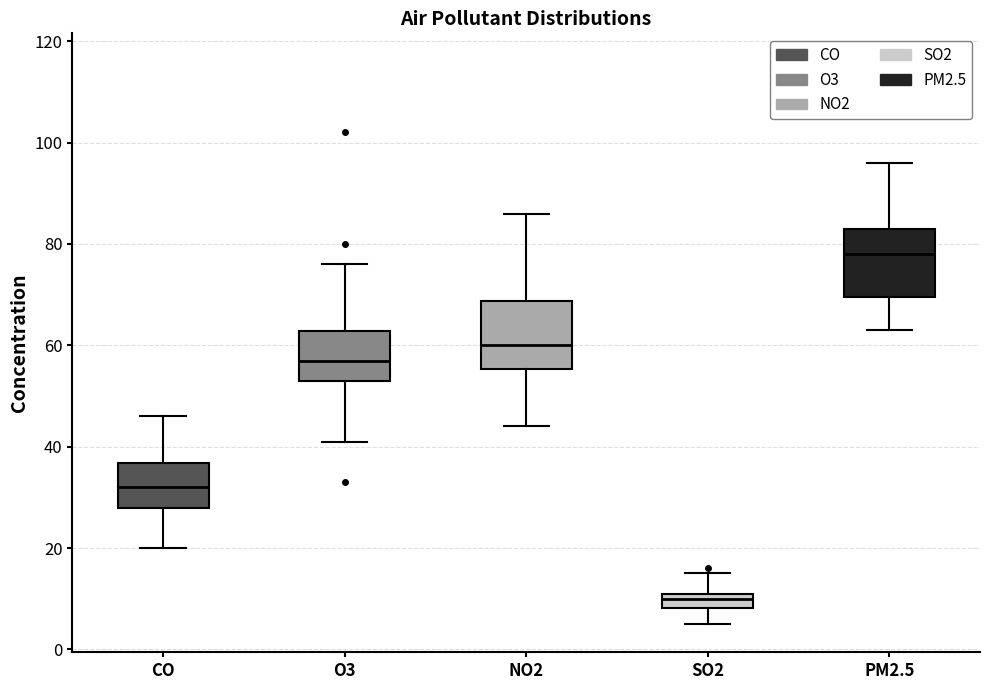

Which box has the highest median line?

PM2.5